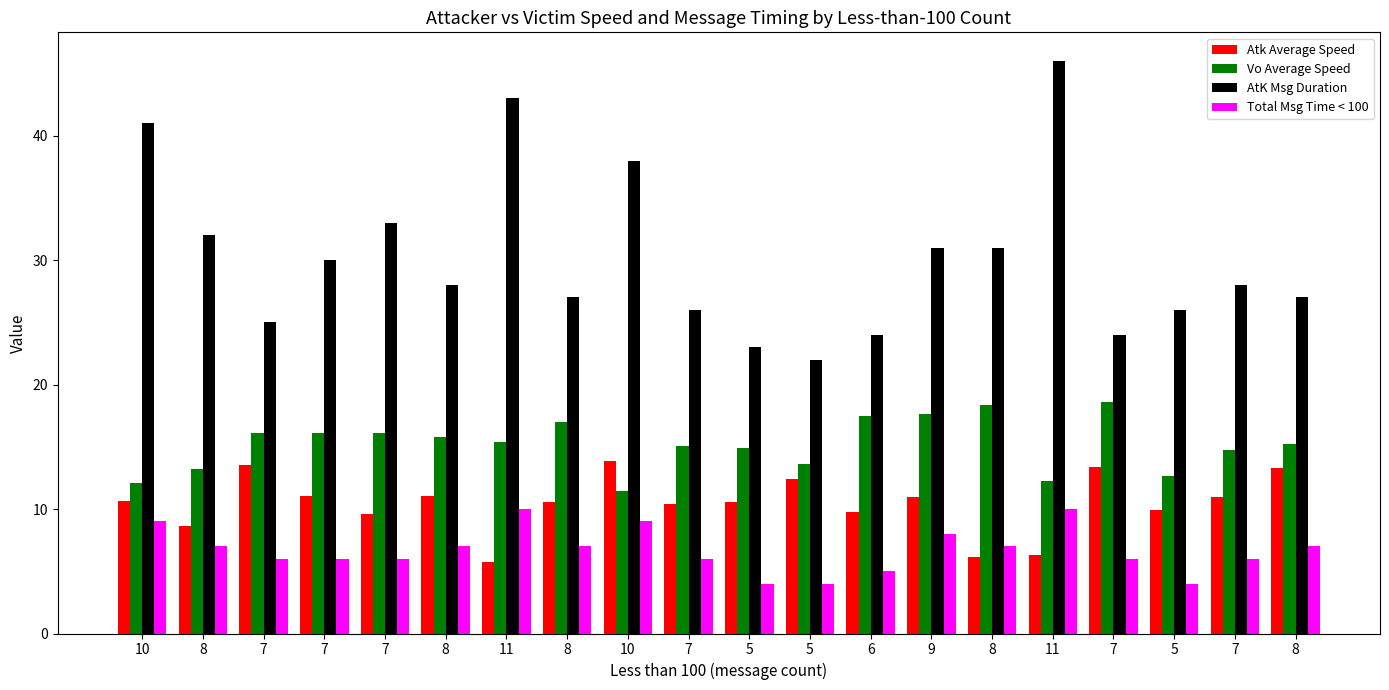

What are all the series names shown in the legend?

Atk Average Speed, Vo Average Speed, AtK Msg Duration, Total Msg Time < 100